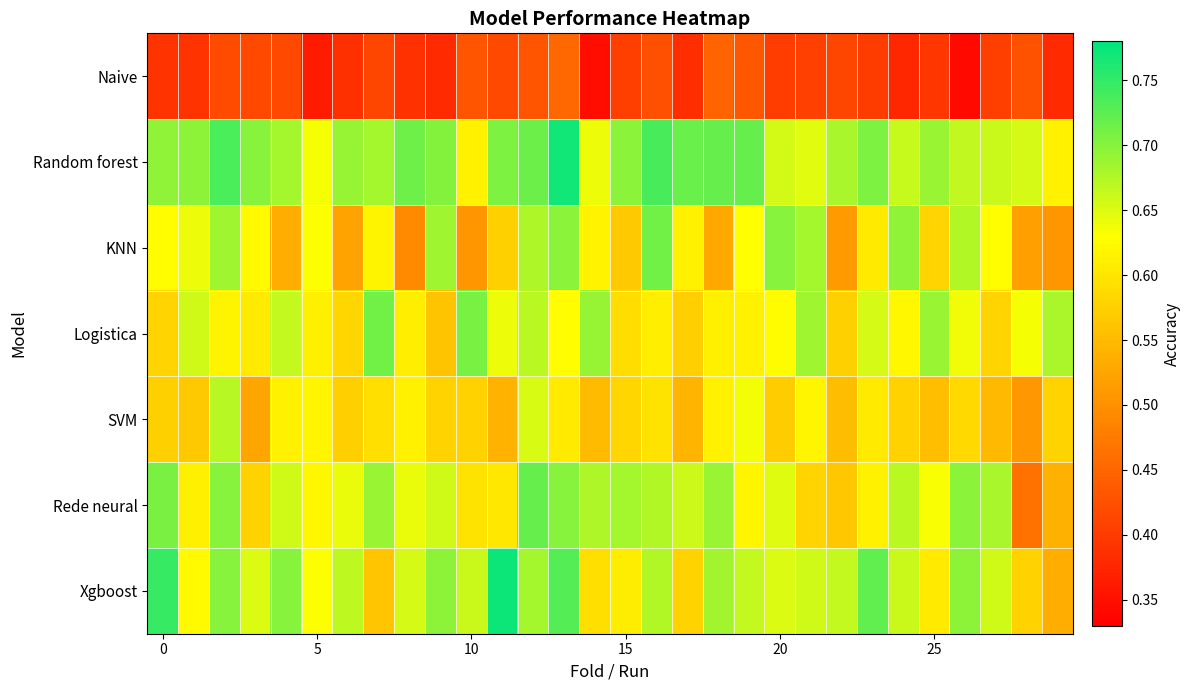

What is the maximum value shown in the chart?

0.8